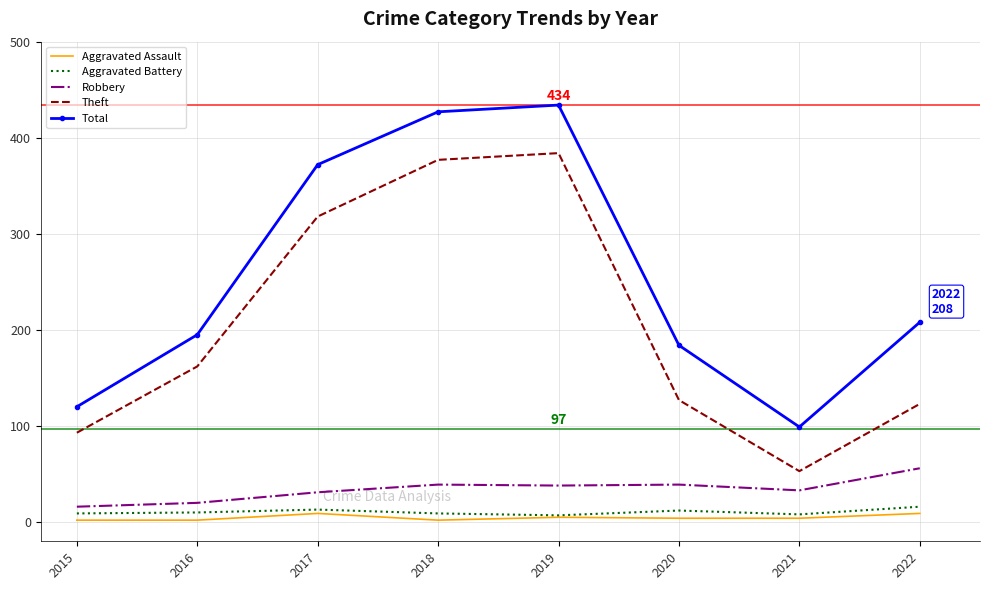

What is the maximum value shown in the chart?

434